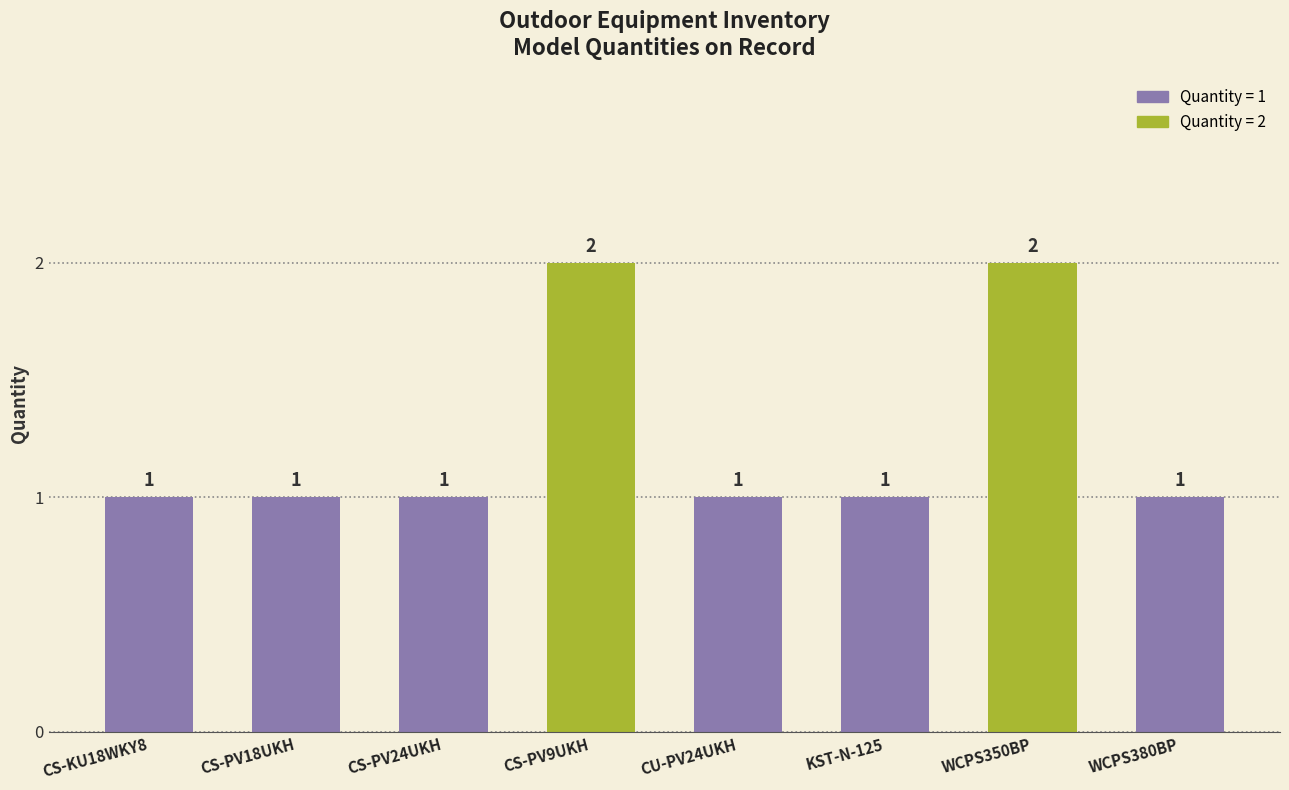

What is the greatest value displayed?

2